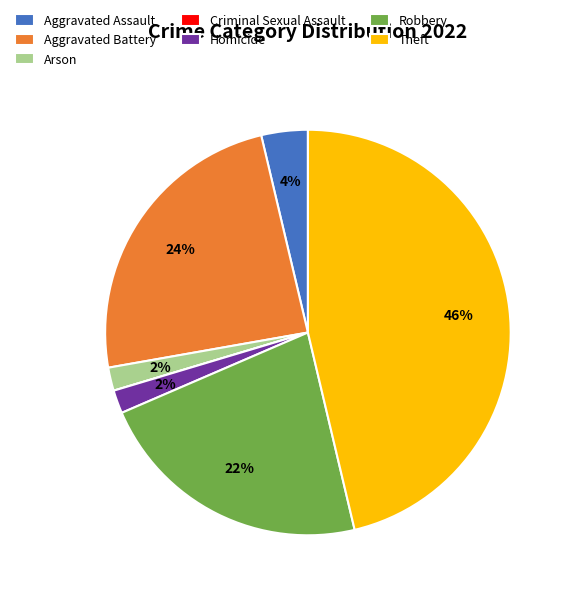

Is there a majority slice in this chart?

No